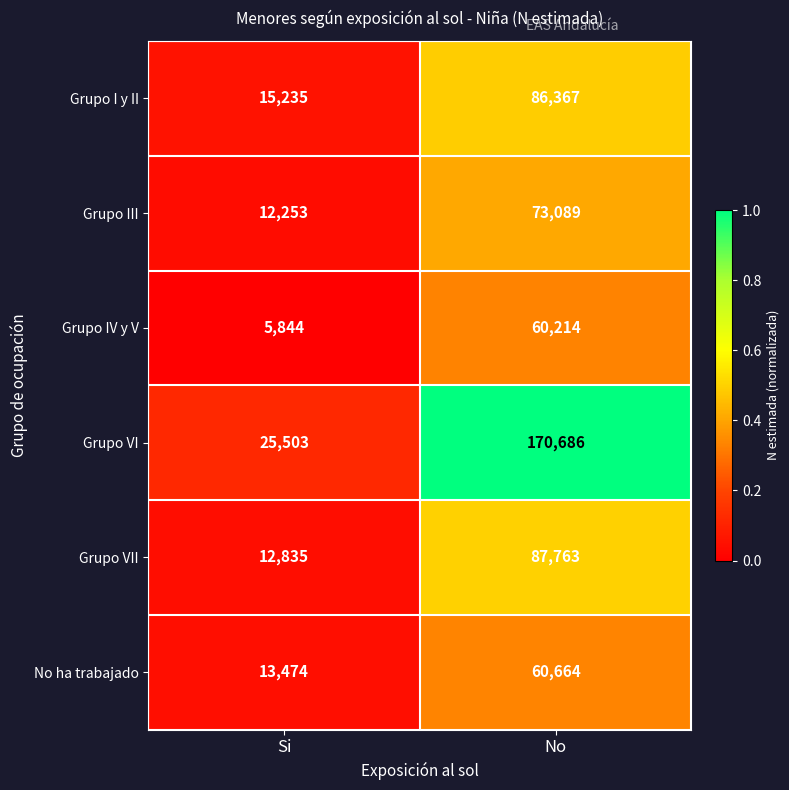

At which category is the sum across all series the highest?

No